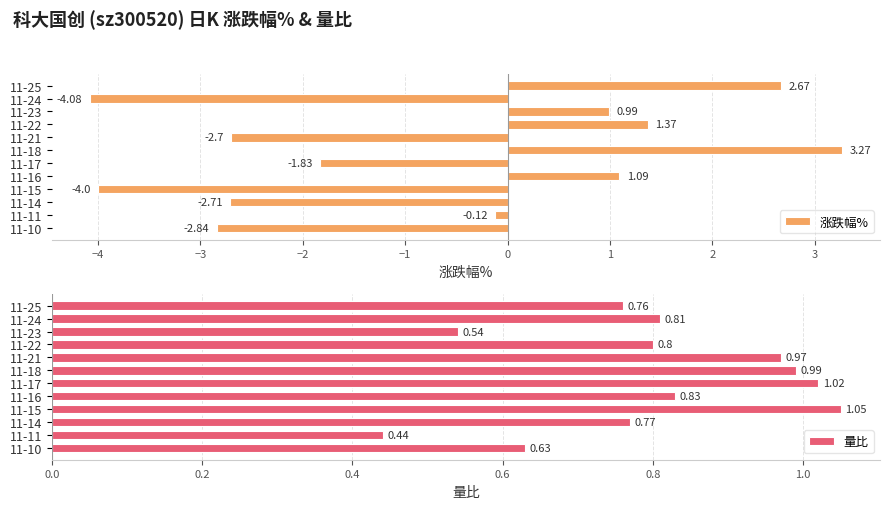

True or false: 量比 has a value of 0.8 at 11-11.

False